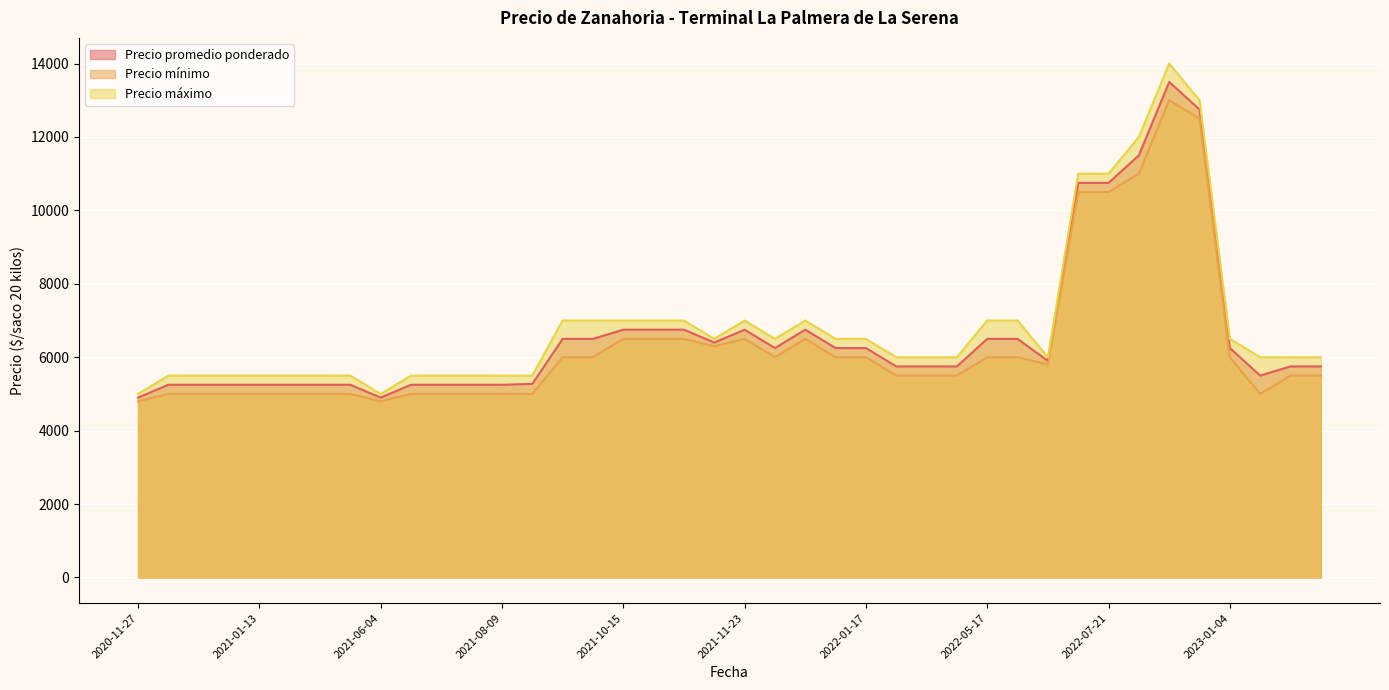

Which series has the largest range (max minus min)?

Precio máximo